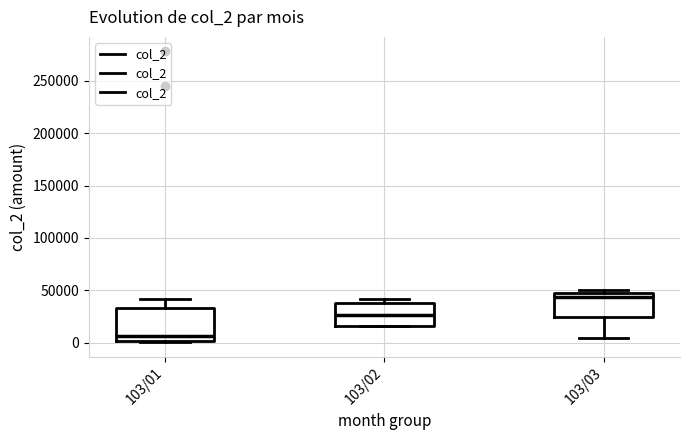

Where is the lower edge of the box for 103/03 on the y-axis? The values are not printed on the chart, so give them approximately, as read against the axis.

25000